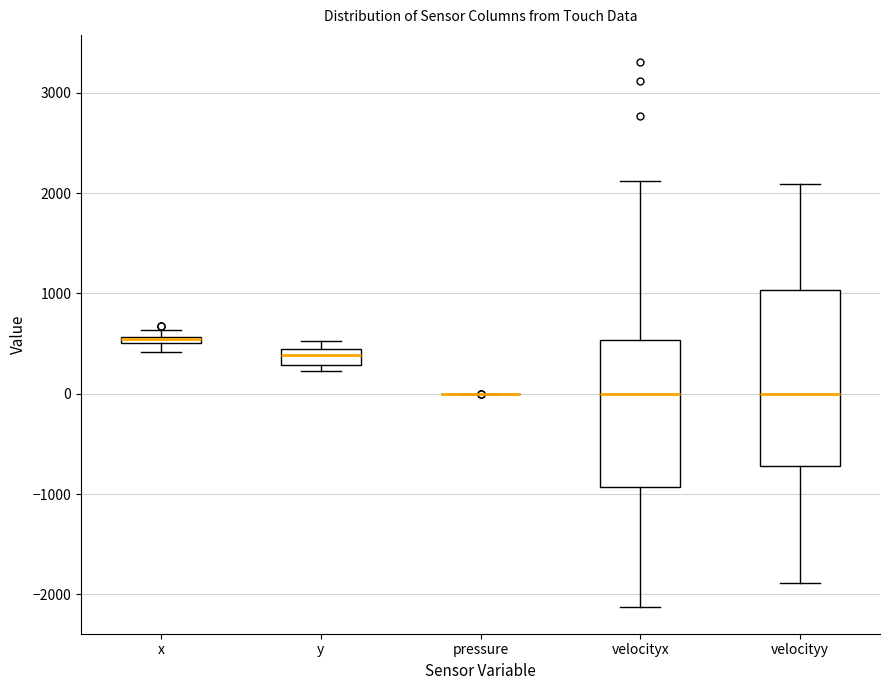

Where does the median line of the box for y sit on the y-axis? The values are not printed on the chart, so give them approximately, as read against the axis.

400